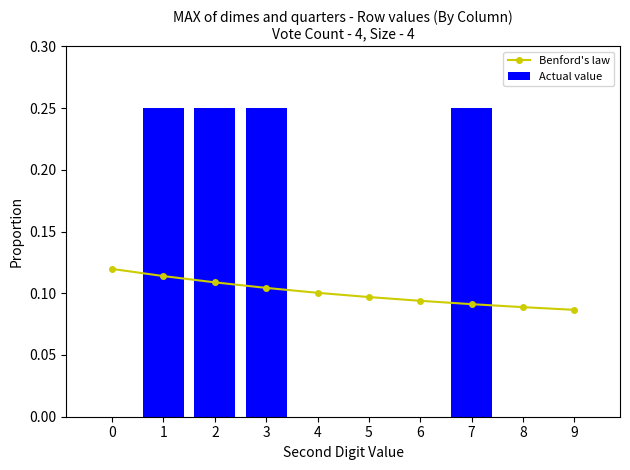

Which series has the widest spread of values?

Actual value